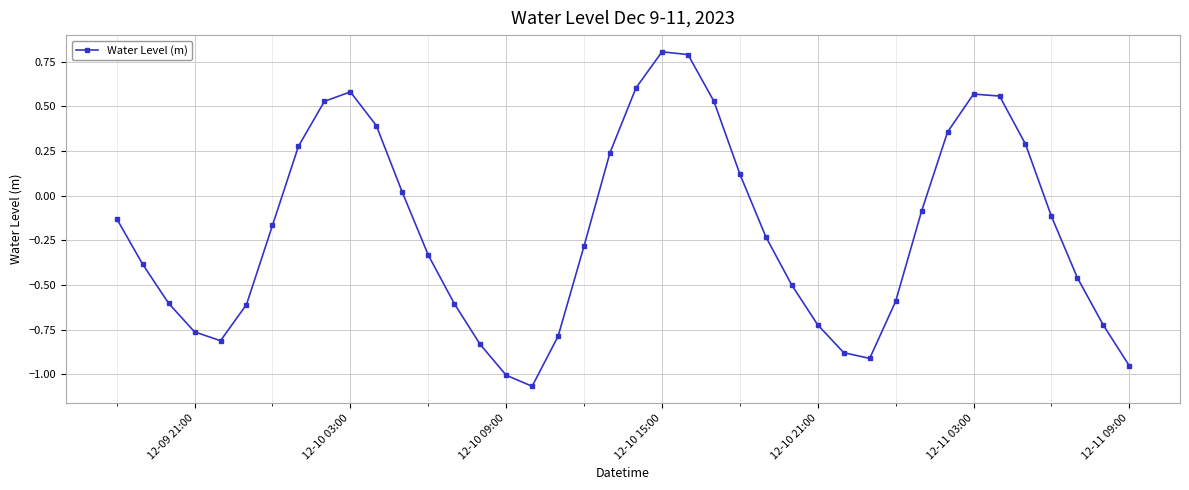

What is the difference between the maximum and minimum values?

1.9